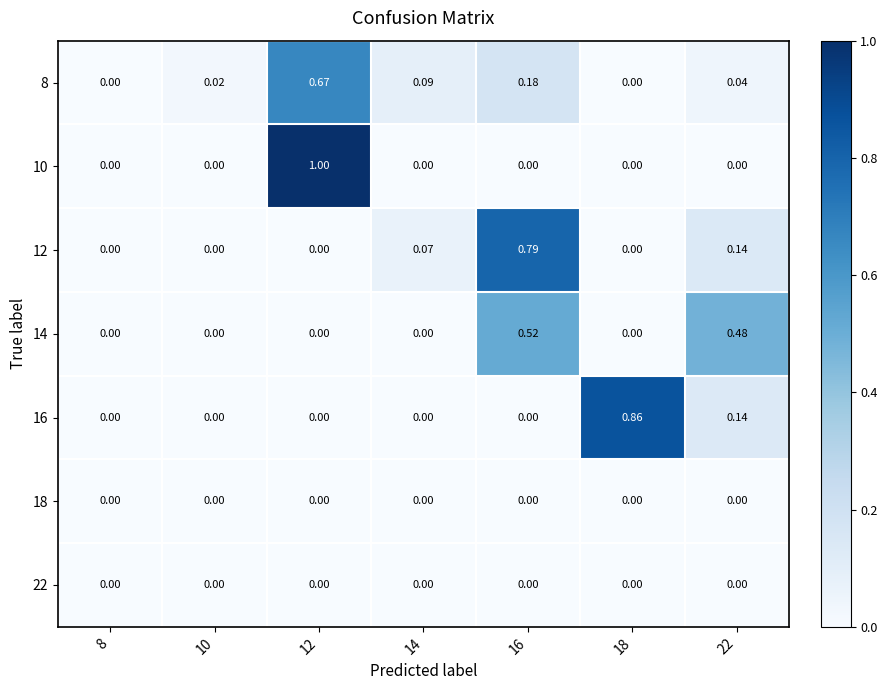

How many positive values does the 8 series have?

5